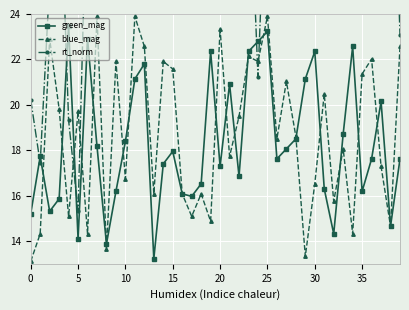

What is the minimum value for blue_mag?

13.1